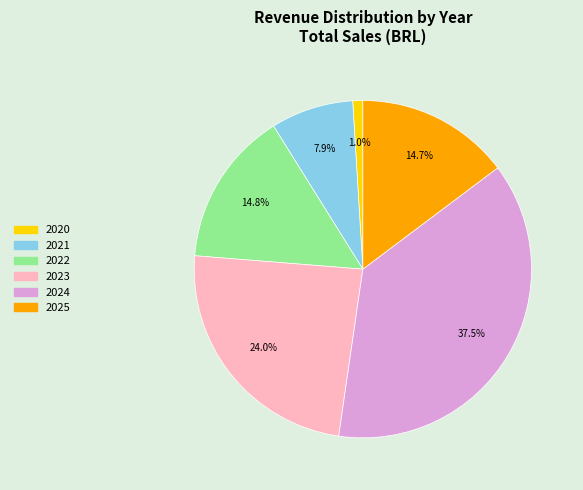

True or false: 2023 accounts for 29% of the total.

False